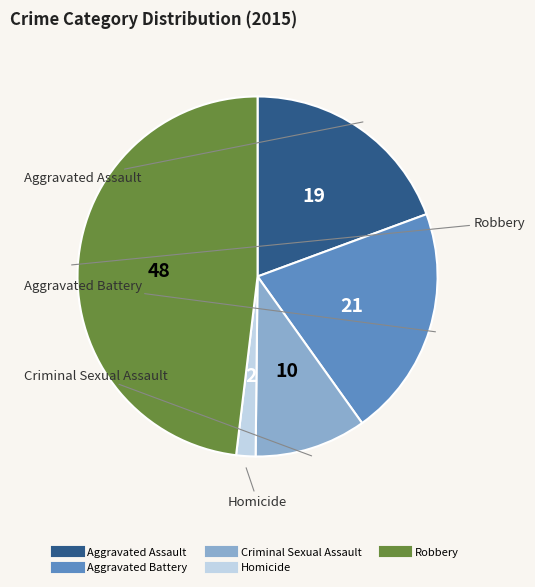

The Homicide slice represents 16% of the pie. True or false?

False